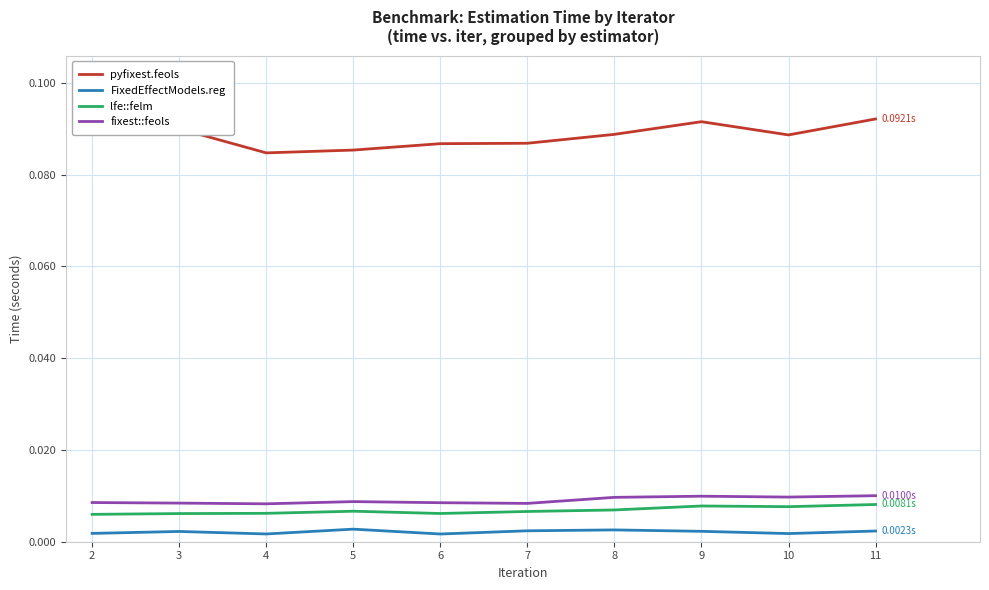

True or false: lfe::felm and pyfixest.feols cross at least once.

False